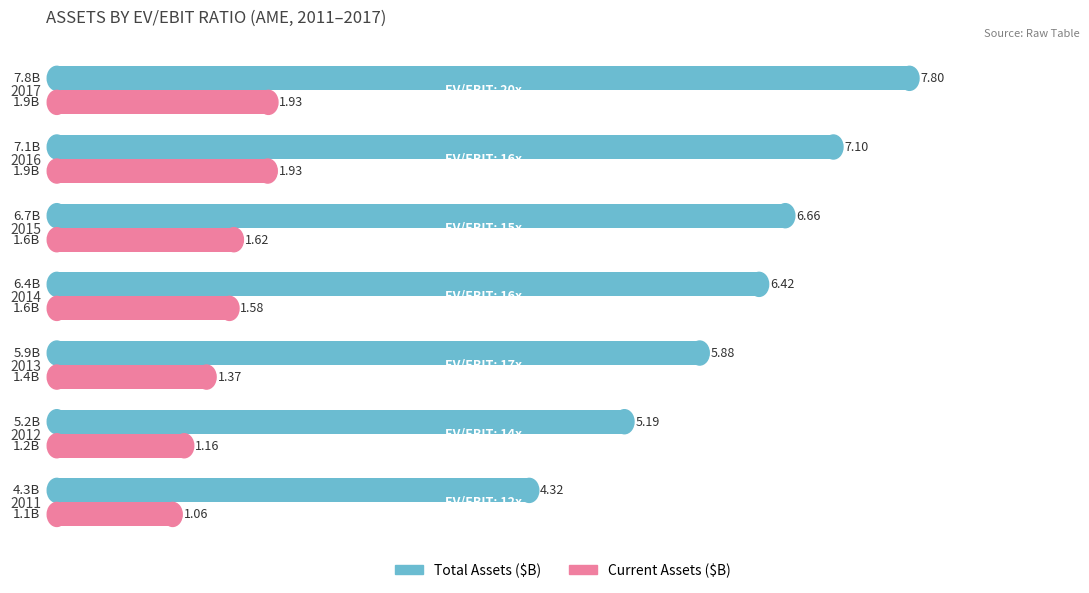

List the series in order of their peak value, highest first.

Total Assets ($B), Current Assets ($B)